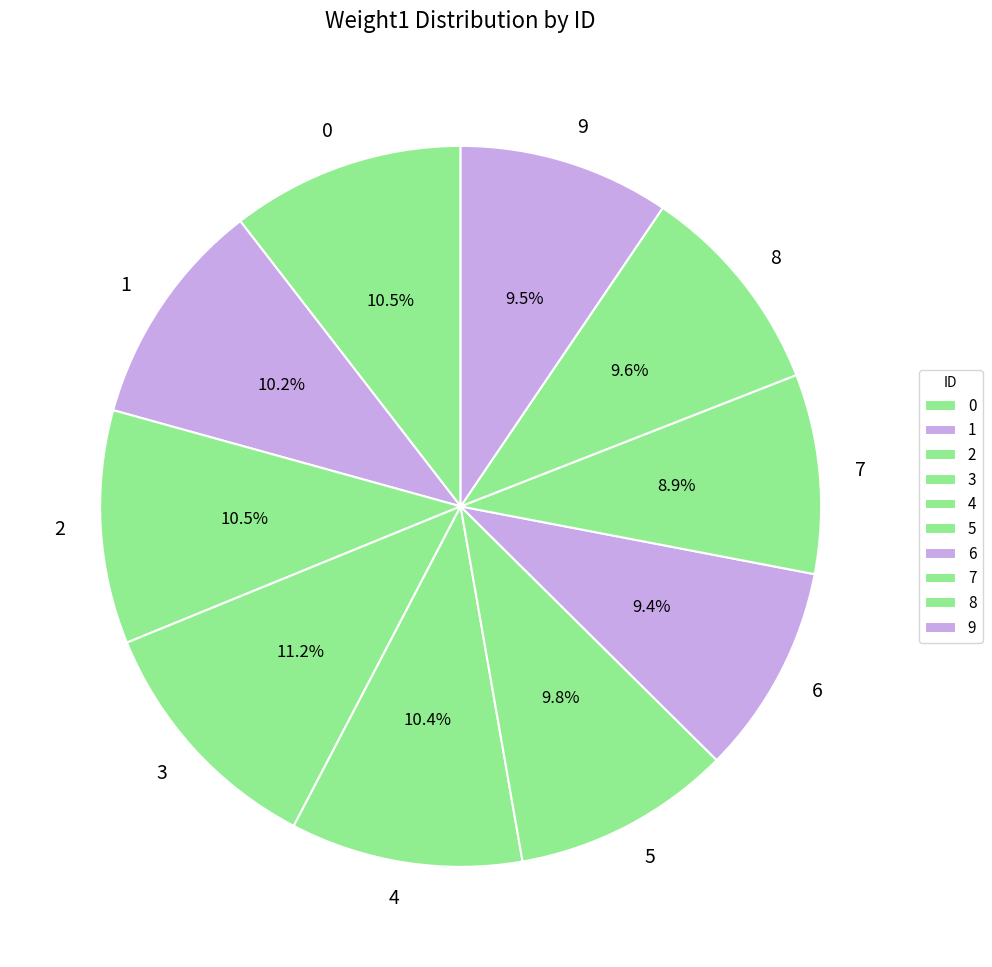

How many segments does this pie chart have?

10